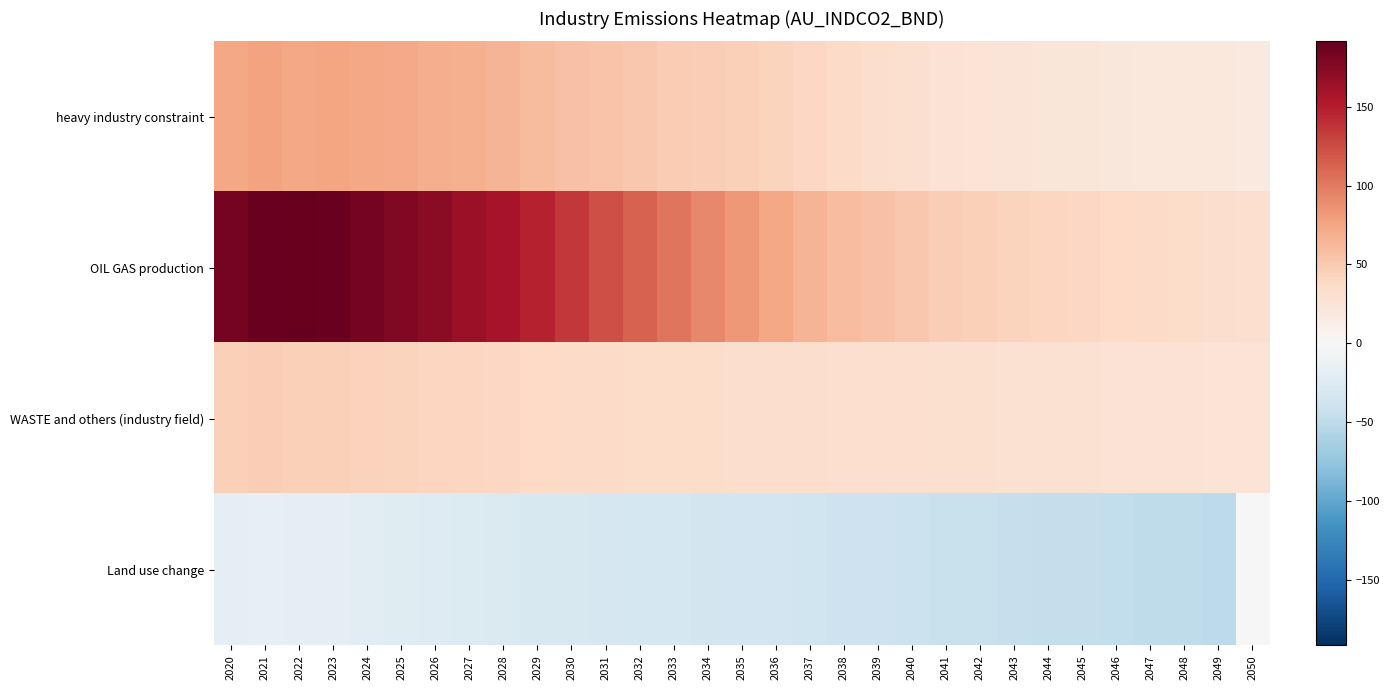

What is the total value across all series at 2023?

290.7